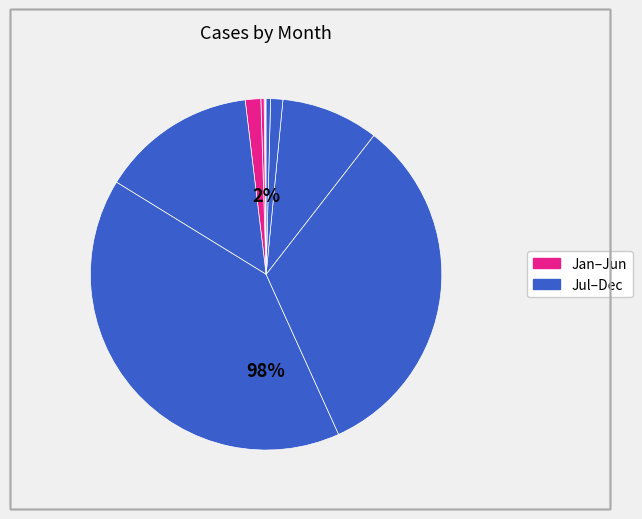

Which has a higher value, October or February?

October